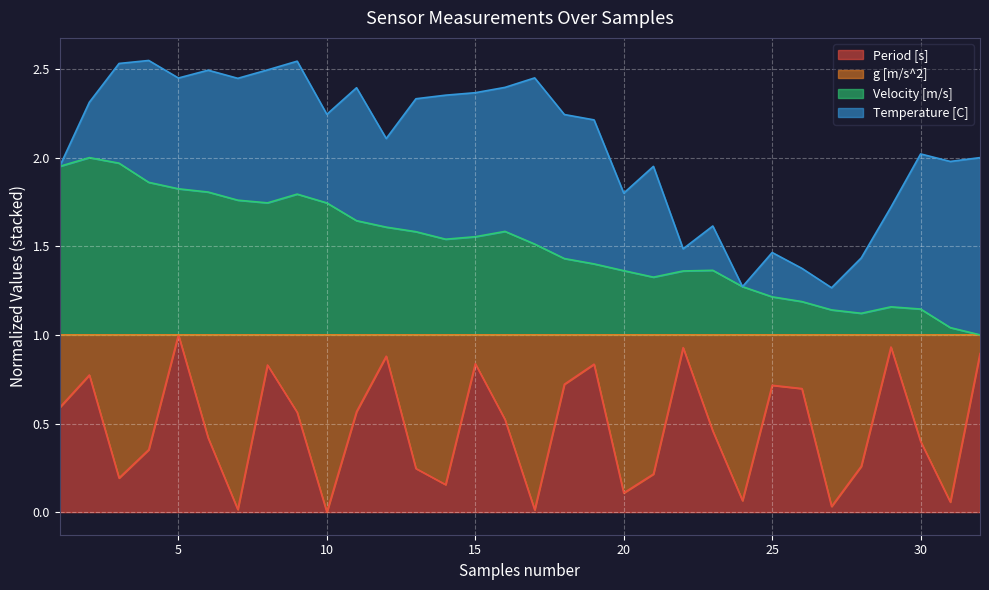

True or false: Period [s] and Velocity [m/s] cross at least once.

False